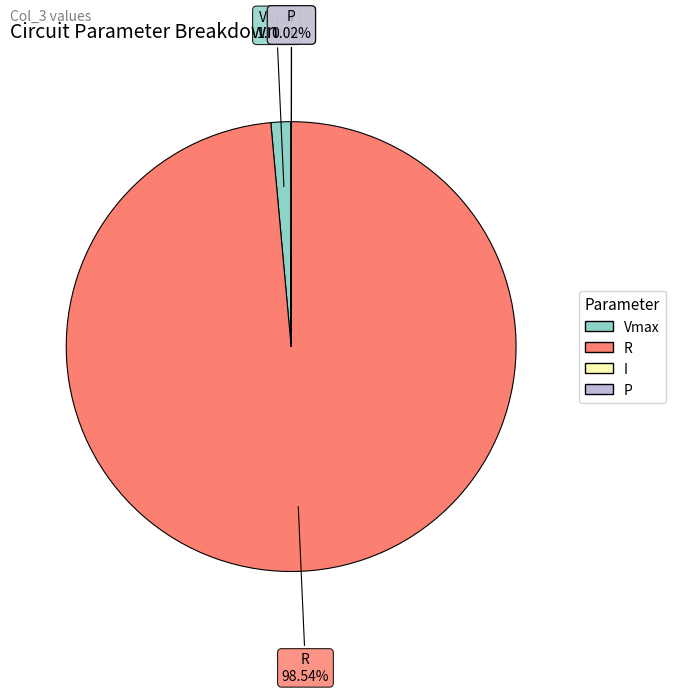

What is the largest slice in the pie chart?

R